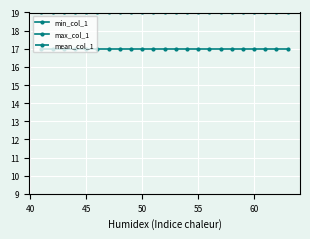

True or false: mean_col_1 and max_col_1 intersect in this chart.

False